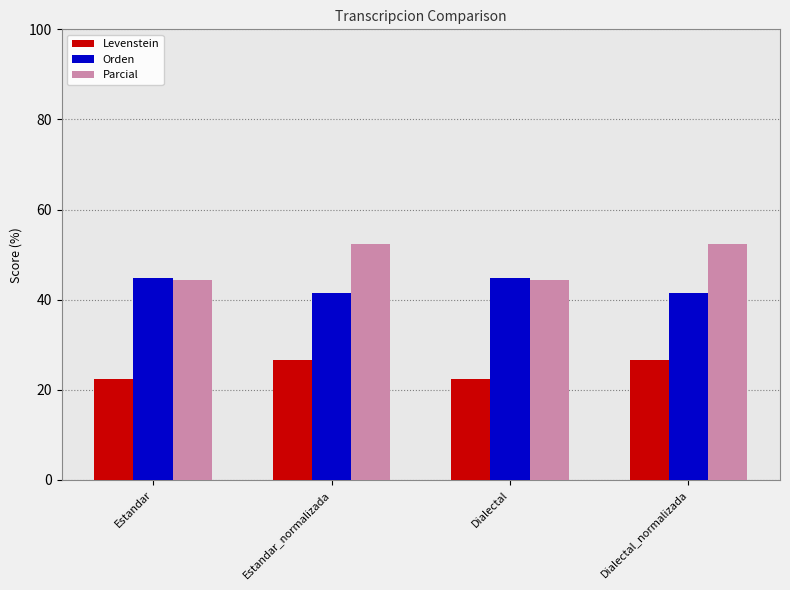

What is the minimum value for Parcial?

44.4